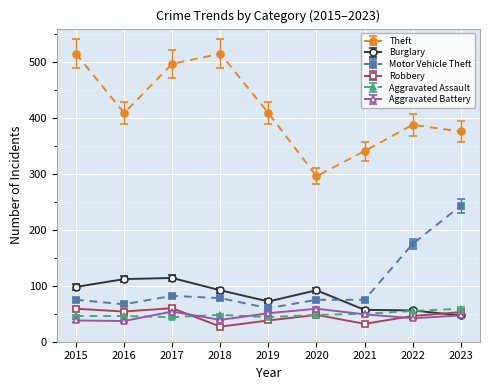

What is the maximum value shown in the chart?

515